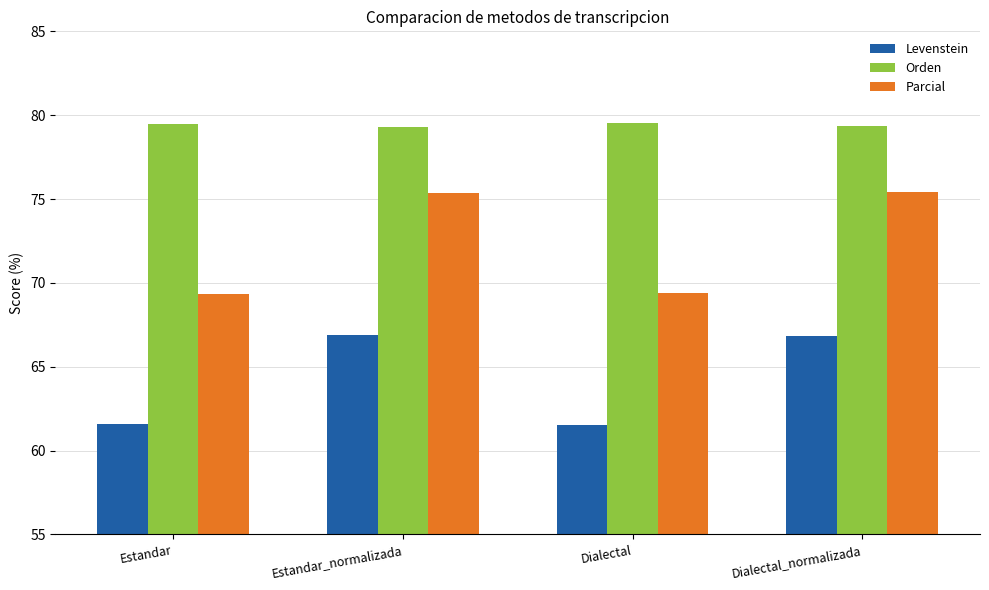

What is the total value across all series at Dialectal_normalizada?

221.6